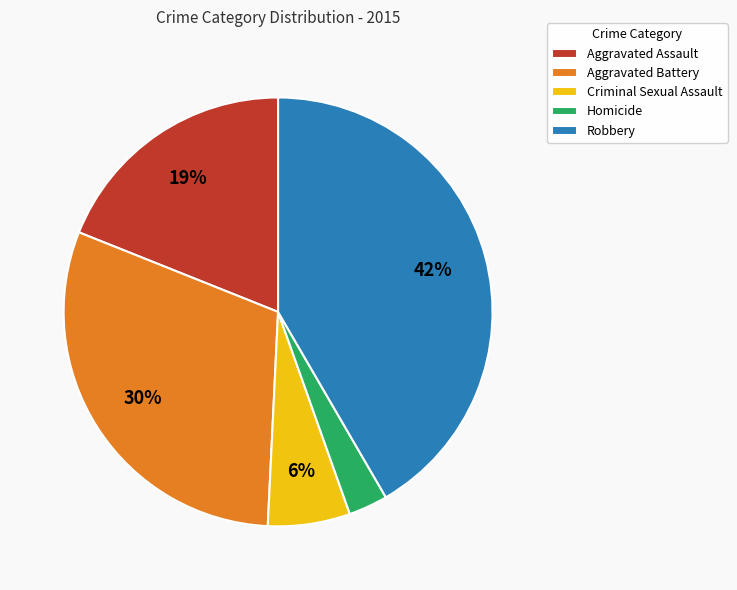

Do Robbery and Aggravated Battery together represent more than half of the pie?

Yes